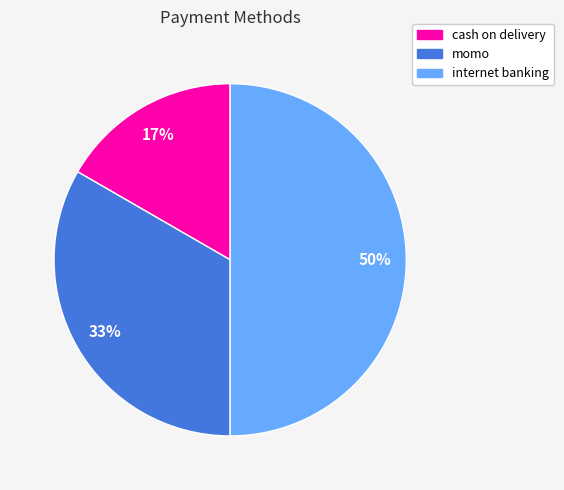

The cash on delivery slice represents 22% of the pie. True or false?

False